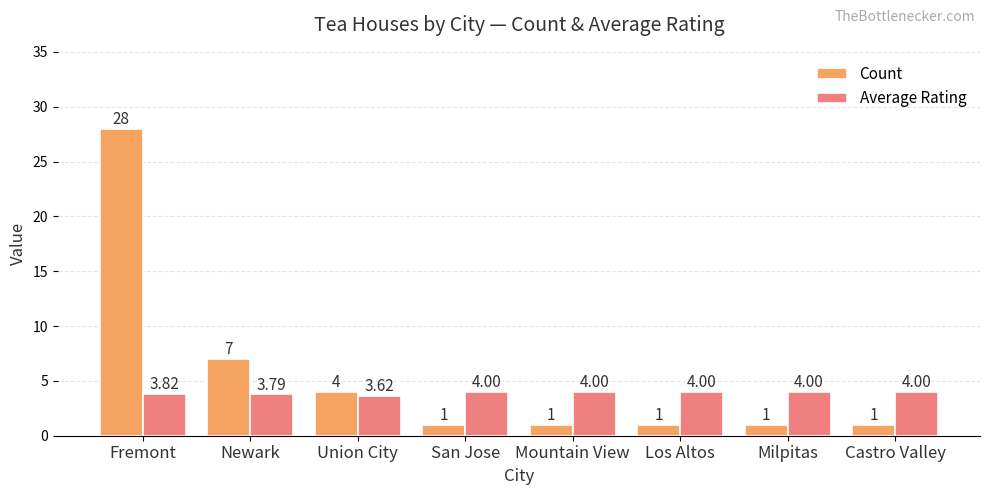

Which series has the widest spread of values?

Count